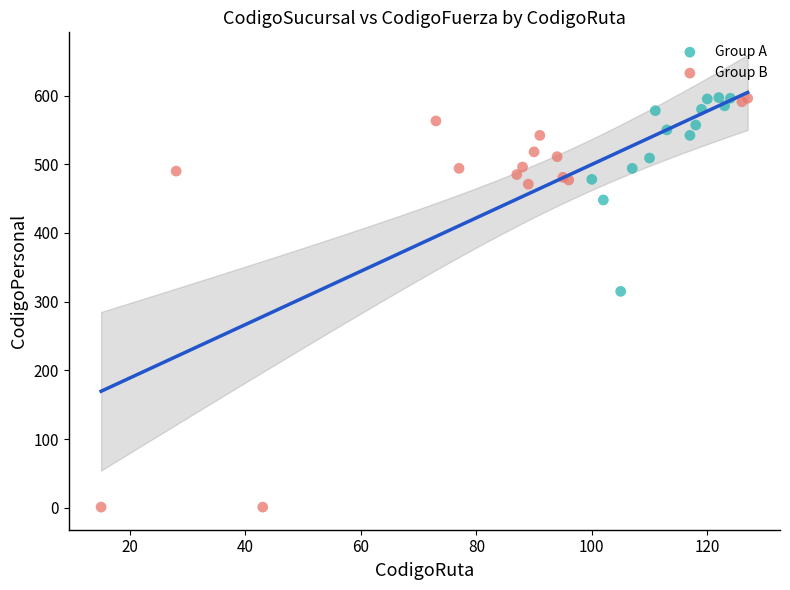

What are all the series names shown in the legend?

Group A, Group B